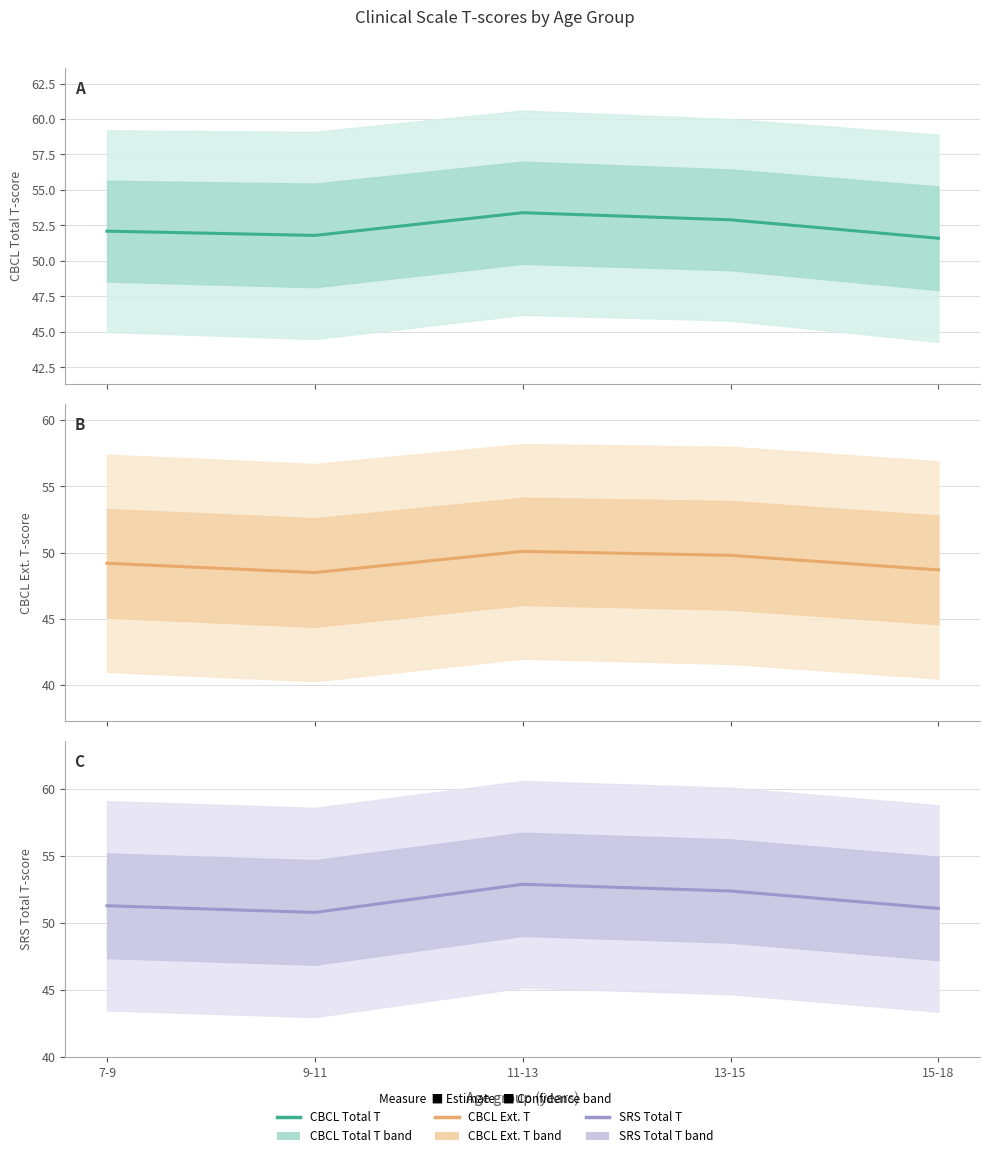

Which category has the lowest value in the SRS Total T-score series?

9-11